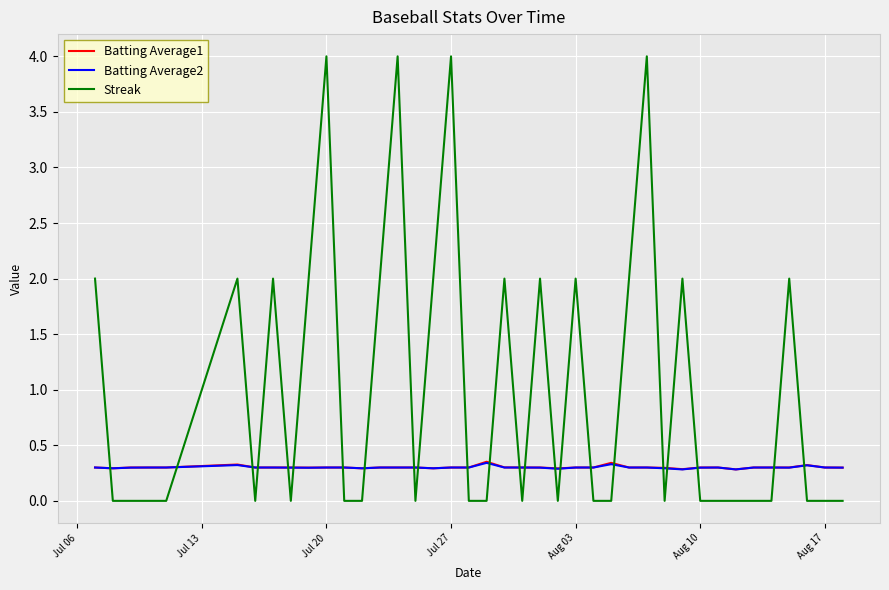

Which series has the largest total across all categories?

Streak